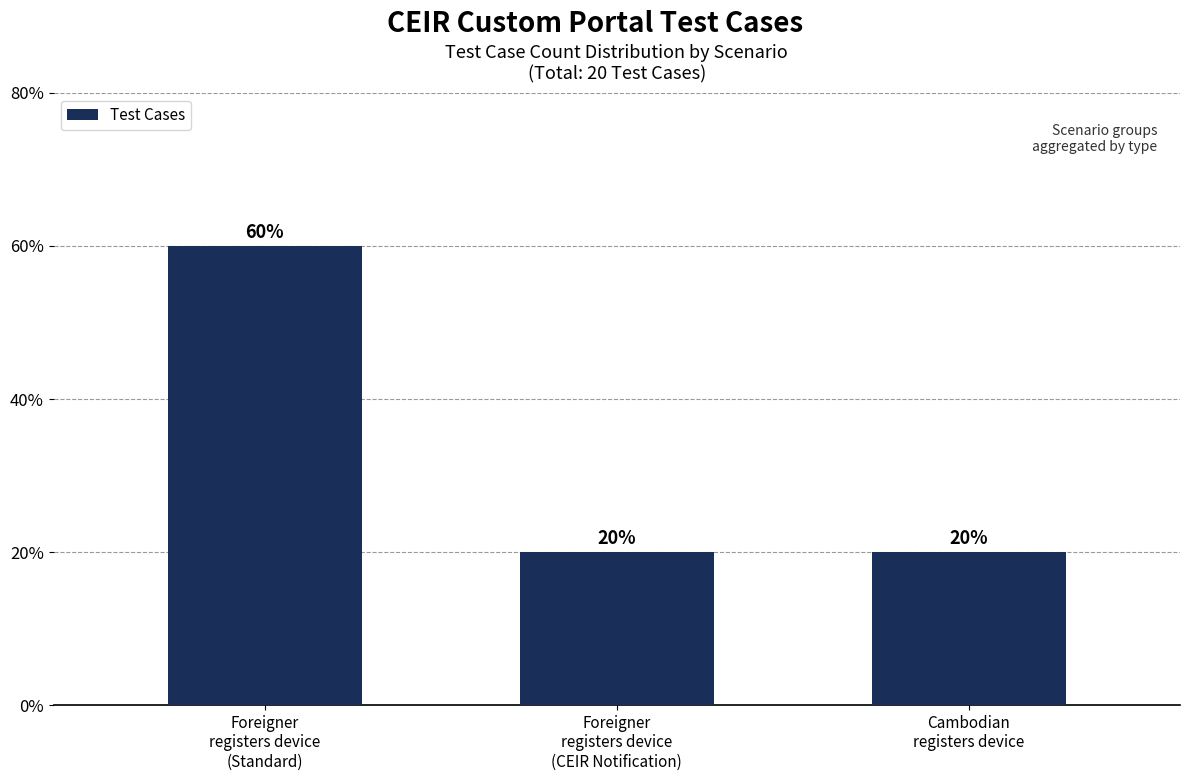

What is the difference between the maximum and minimum values?

40